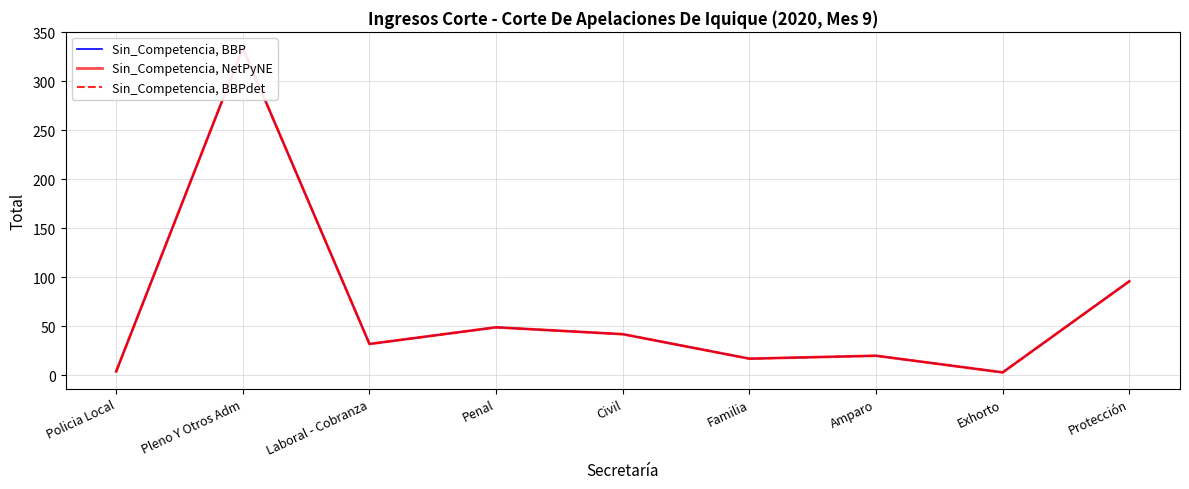

Which series has the largest total across all categories?

Sin_Competencia, BBP